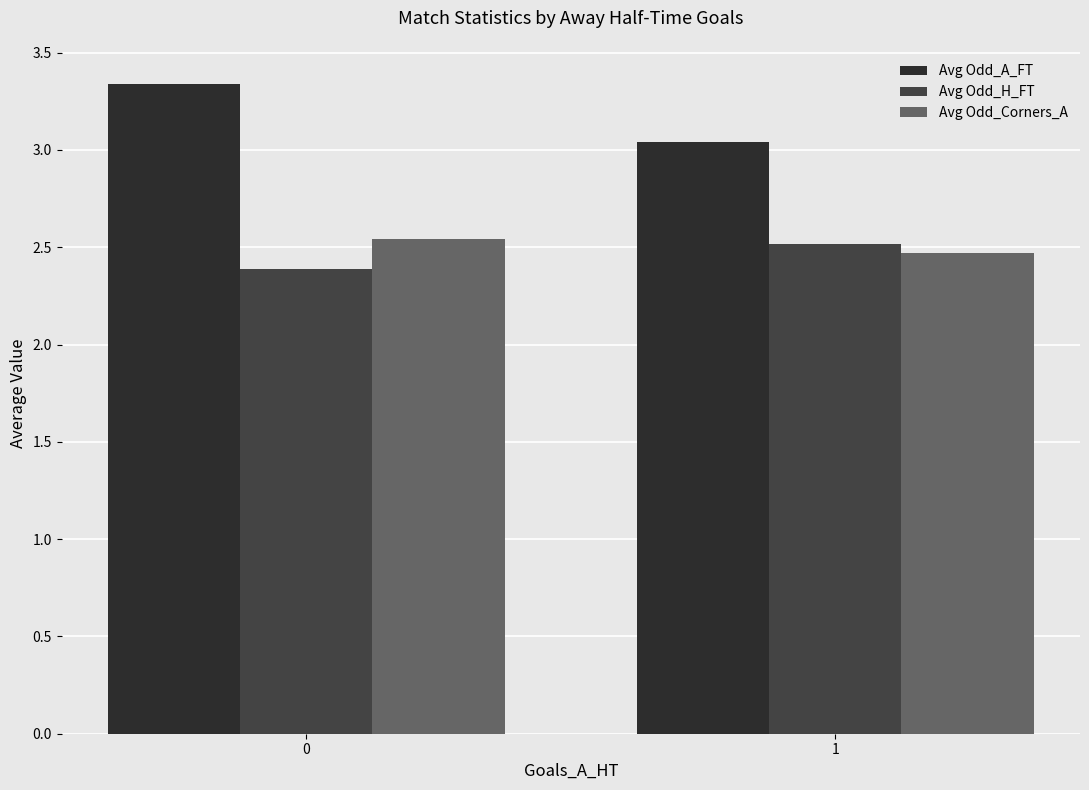

Reading left to right, extract all data points from this chart.

Avg Odd_A_FT: 0=3.3	1=3.0
Avg Odd_H_FT: 0=2.4	1=2.5
Avg Odd_Corners_A: 0=2.5	1=2.5